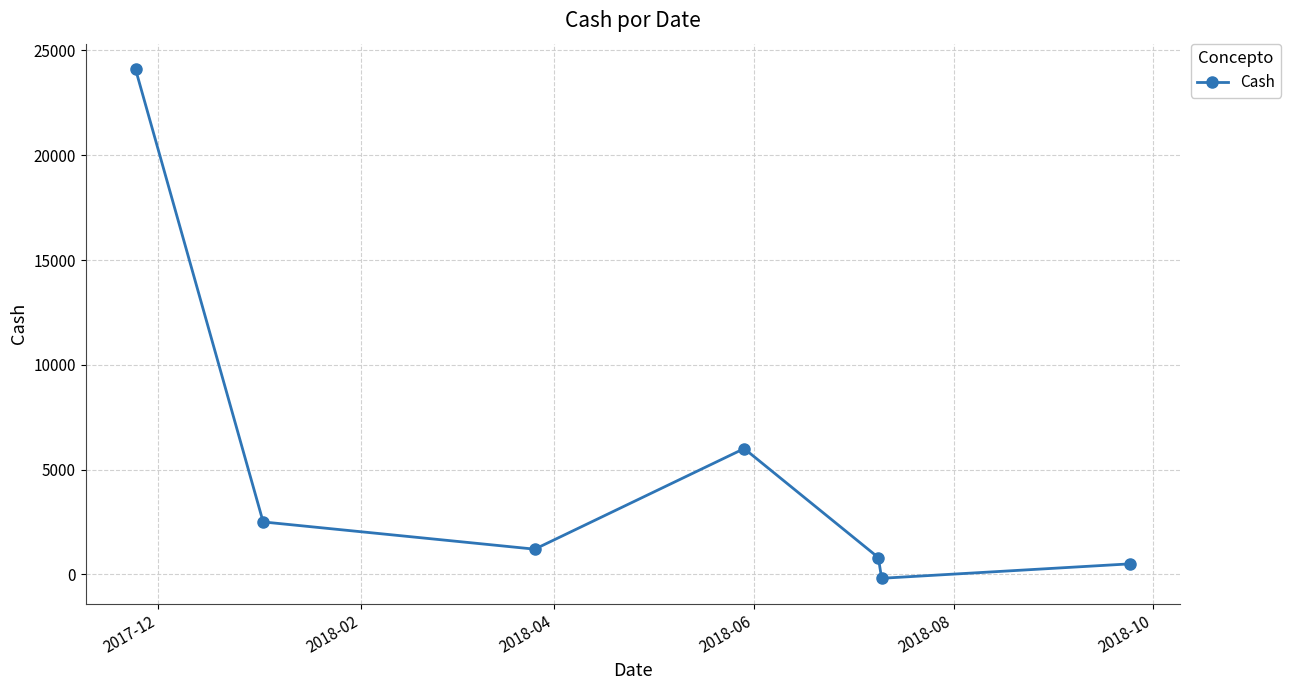

What is the greatest value displayed?

24111